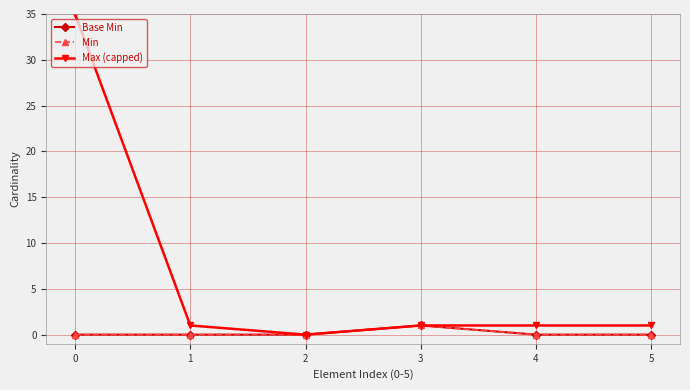

True or false: Min has more than 1 points higher than both neighbors.

False